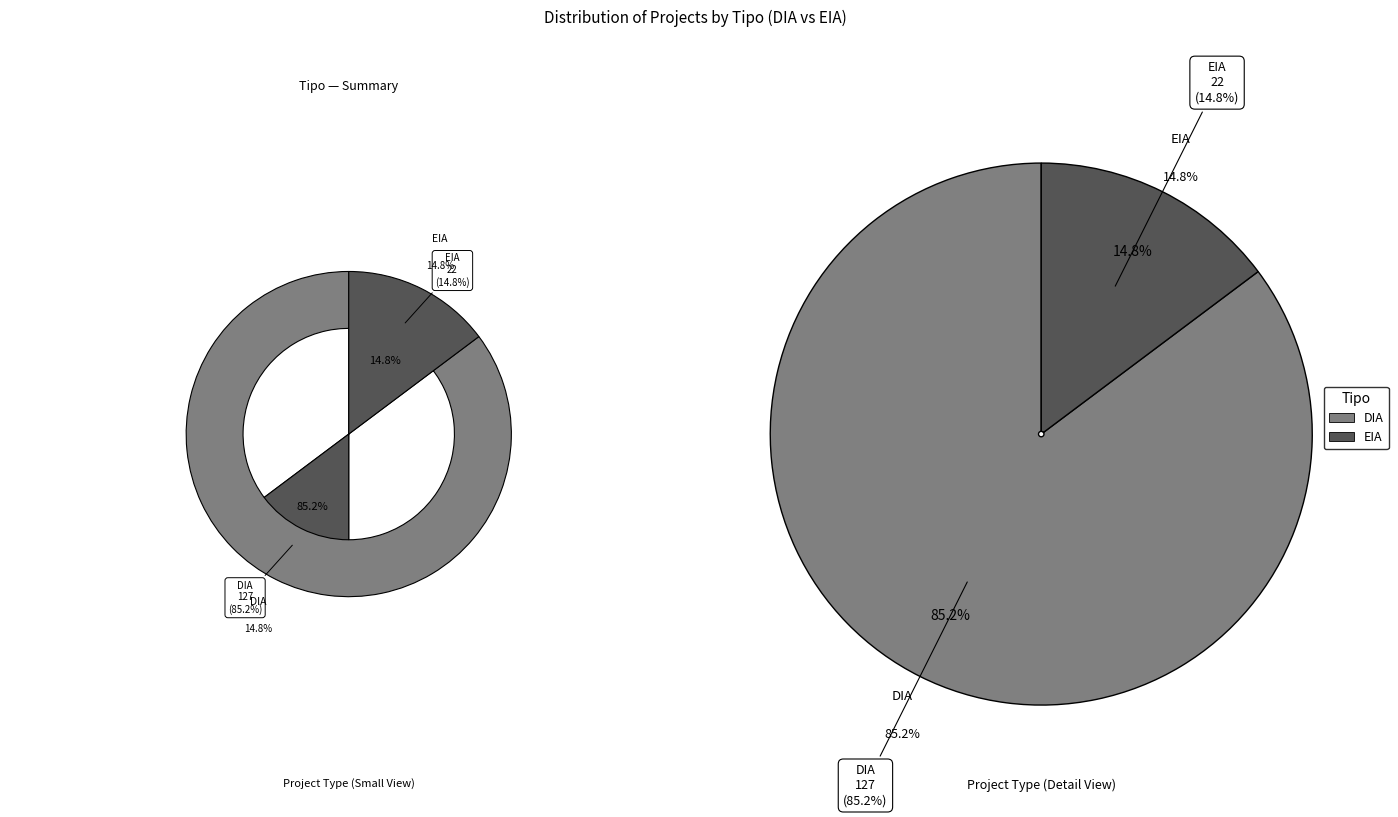

Is it true that EIA is 25% of the pie?

False